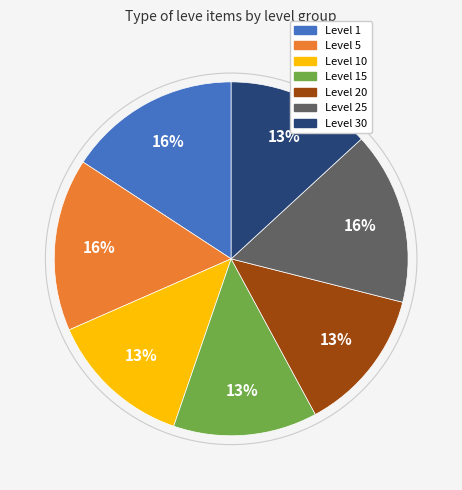

Count the number of slices in the pie.

7